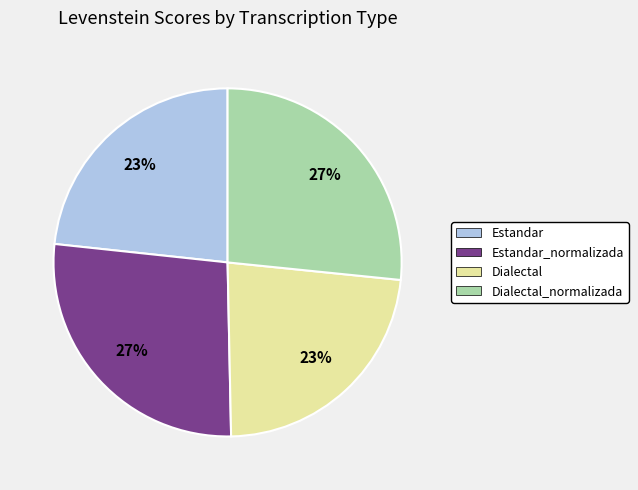

To the nearest percent, what is the difference between the largest and smallest slice percentages?

4%